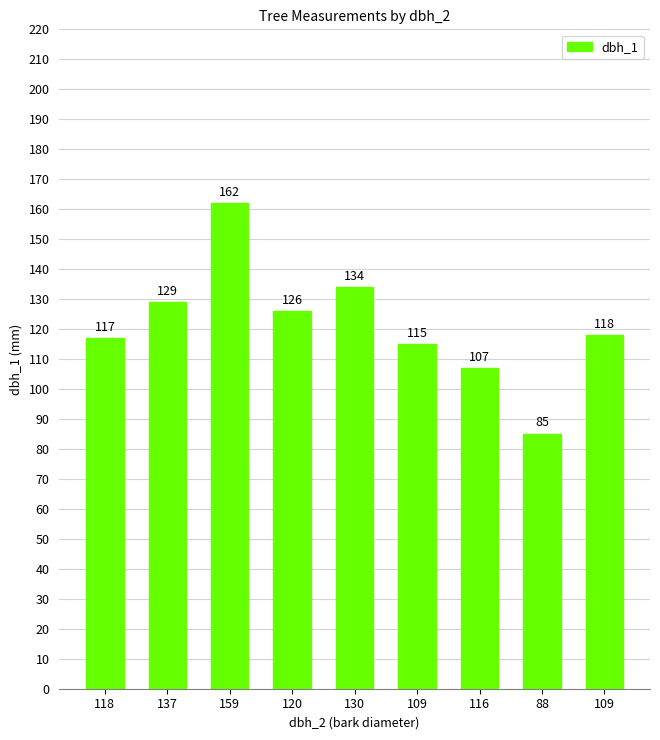

What is the value of the 1st bar from the left?

117